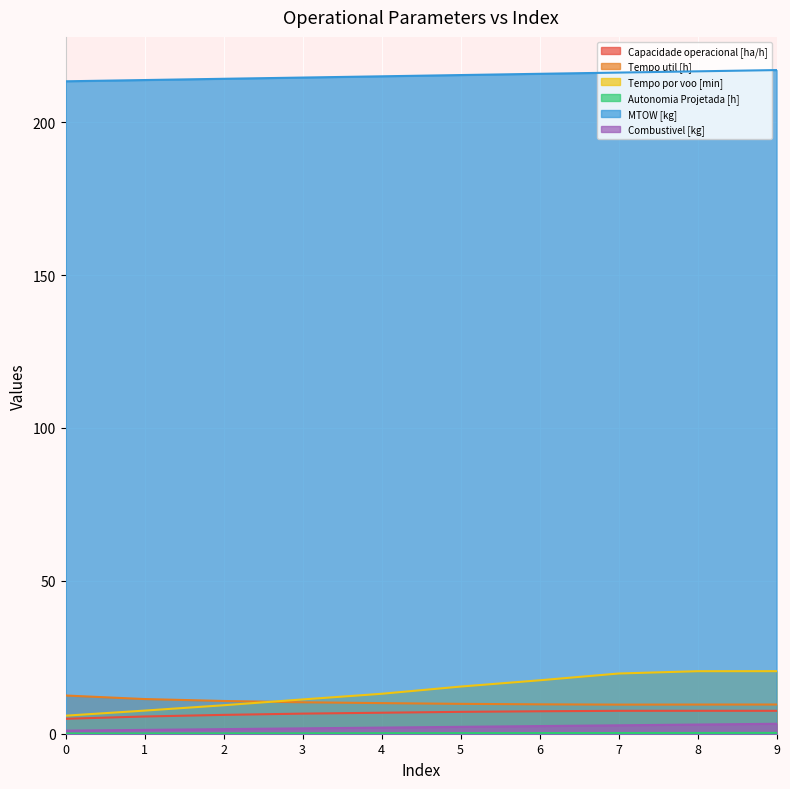

How many data points does each series have?

10